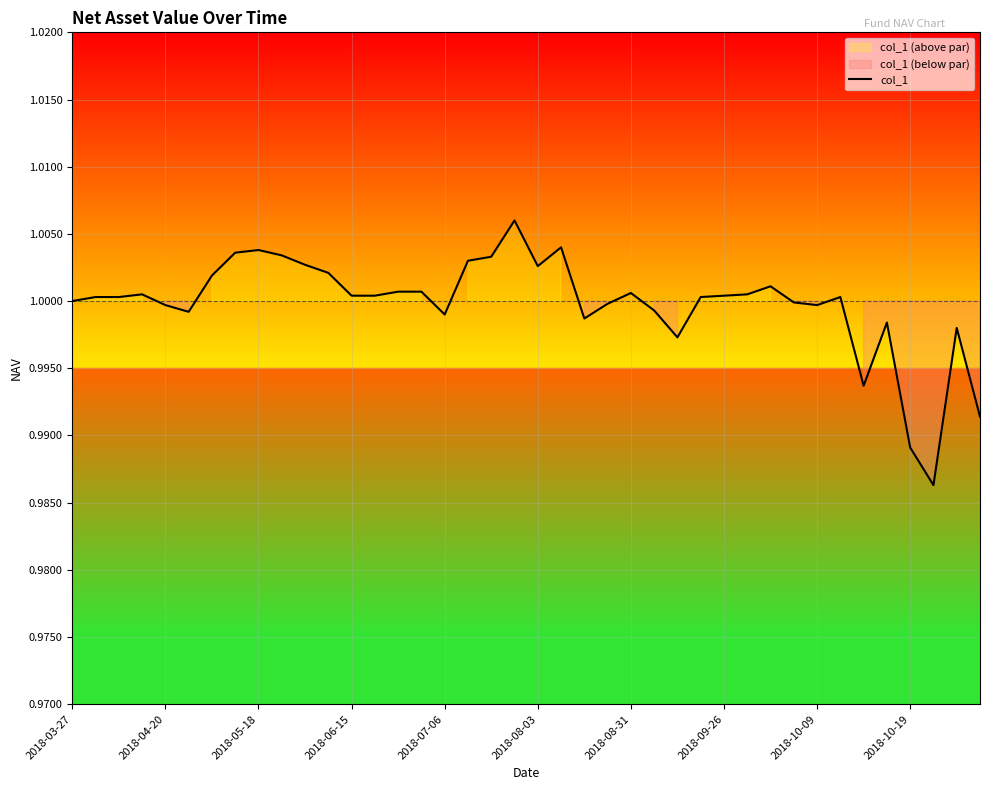

How many categories are shown in the chart?

40